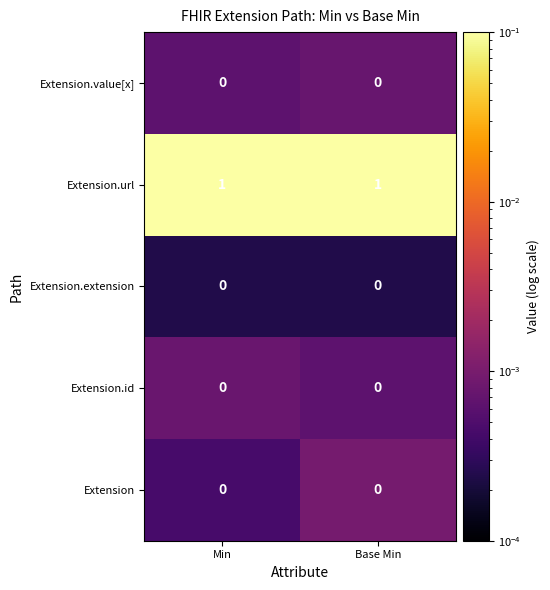

What is the spread (max minus min) of values at Base Min?

1